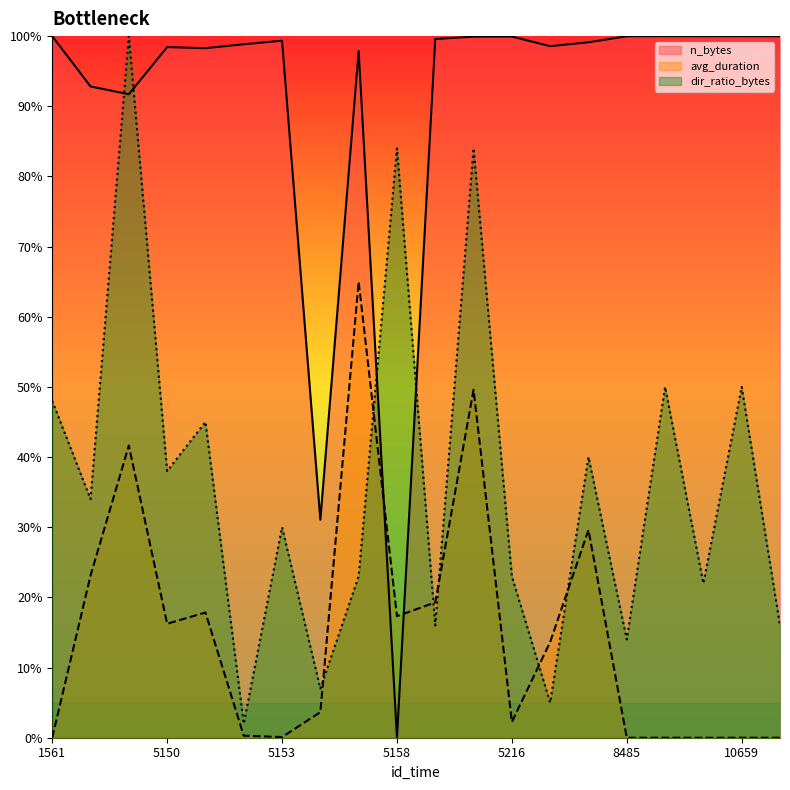

Where is n_bytes nearest to the value 0?

5158